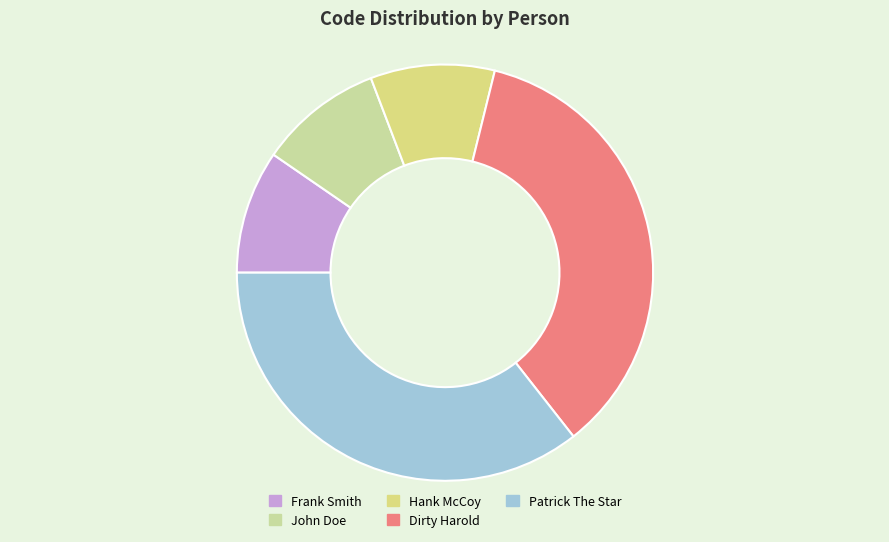

True or false: John Doe accounts for 19% of the total.

False